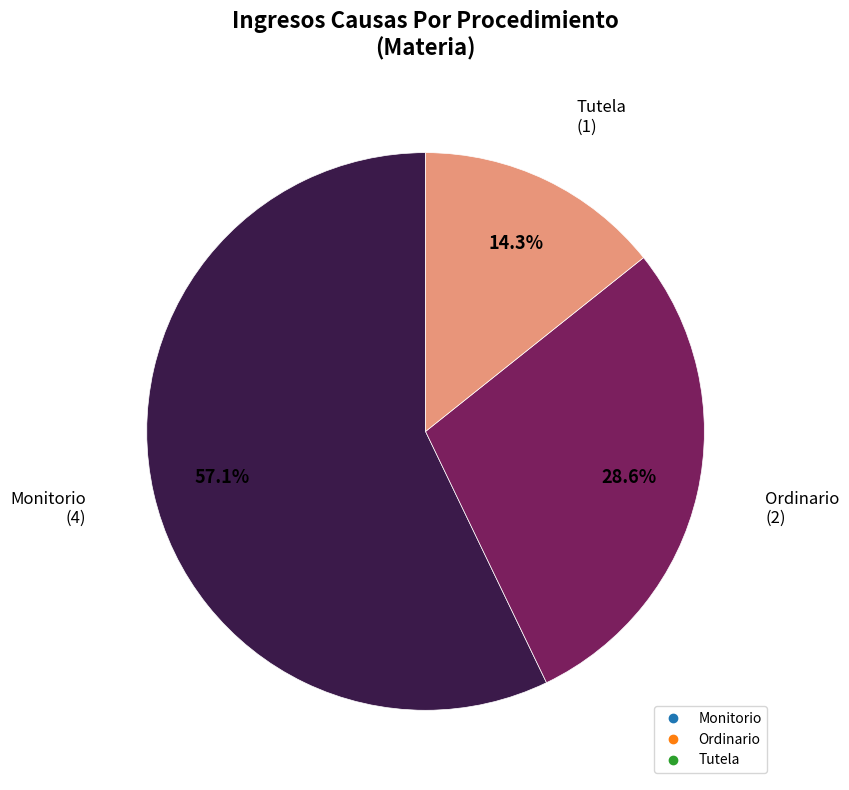

How many slices are in this pie chart?

3